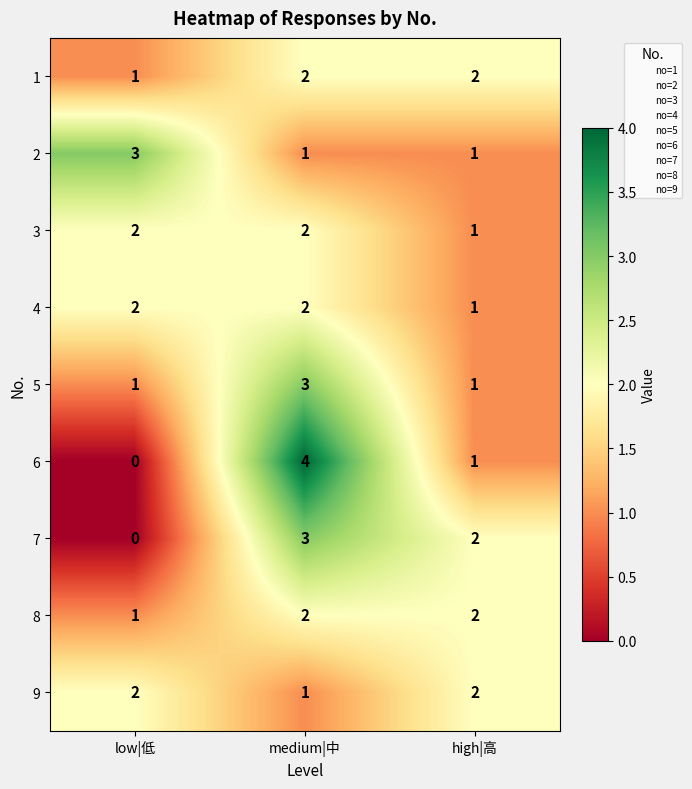

The 5 series shows 1 at low|低. True or false?

True